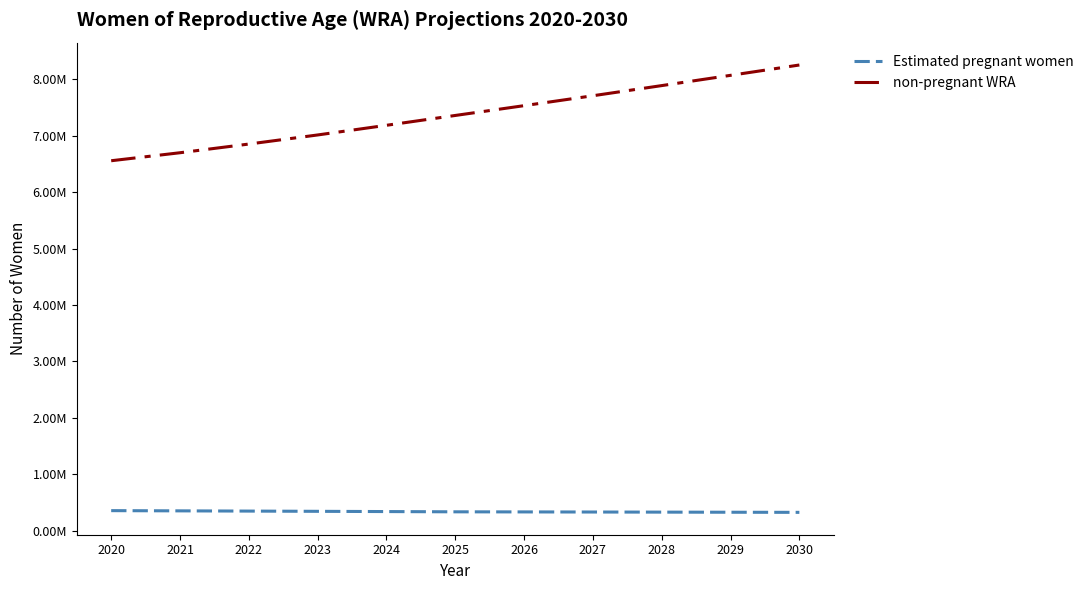

Does the chart display data point markers on the line(s)?

No